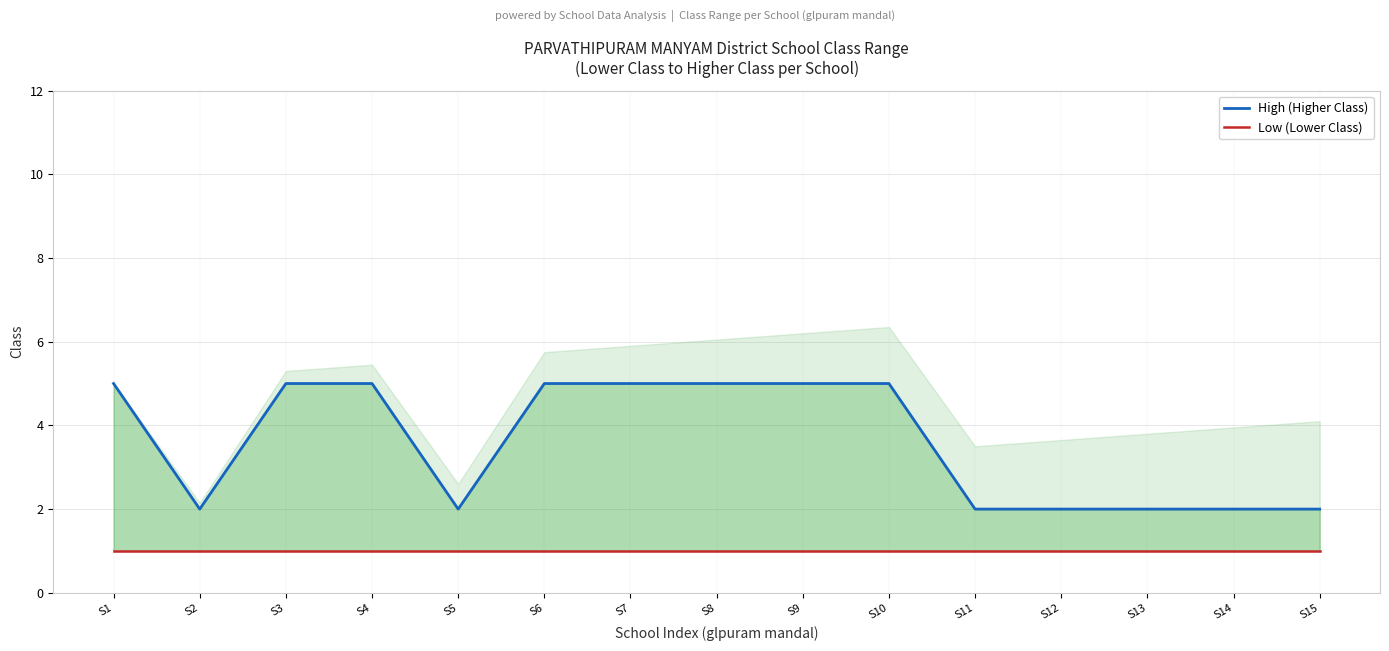

Which category has the lowest value in the High (Higher Class) series?

S2